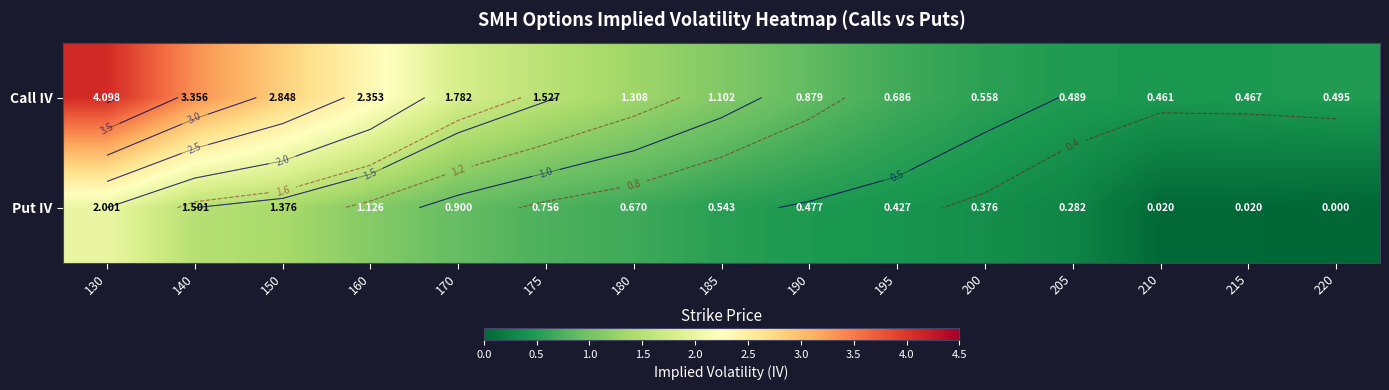

List the labels in order of Put IV value, largest first.

130, 140, 150, 160, 170, 175, 180, 185, 190, 195, 200, 205, 210, 215, 220